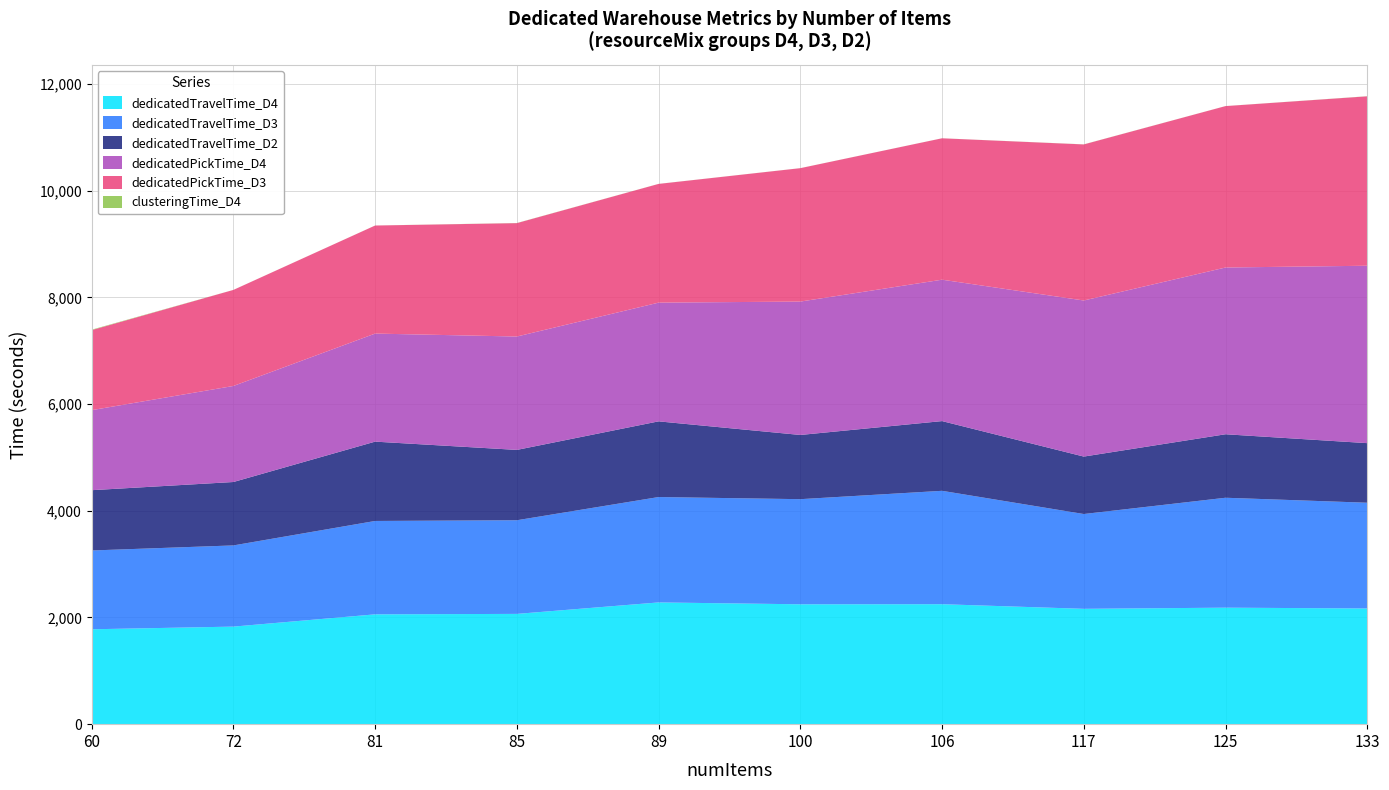

Reading right to left, what are all the values shown in this chart?

dedicatedTravelTime_D4: 2168.3	2183.3	2161.7	2248.3	2246.7	2281.7	2066.7	2058.3	1828.3	1778.3
dedicatedTravelTime_D3: 1981.7	2060.0	1776.7	2125.0	1970.0	1975.0	1755.0	1750.0	1521.7	1476.7
dedicatedTravelTime_D2: 1116.7	1190.0	1076.7	1306.7	1203.3	1418.3	1318.3	1486.7	1188.3	1130.0
dedicatedPickTime_D4: 3325.0	3125.0	2925.0	2650.0	2500.0	2225.0	2125.0	2025.0	1800.0	1500.0
dedicatedPickTime_D3: 3175.0	3025.0	2925.0	2650.0	2500.0	2225.0	2125.0	2025.0	1800.0	1500.0
clusteringTime_D4: 2.0	0.6	1.6	0.6	0.8	0.9	2.3	0.7	0.5	8.2